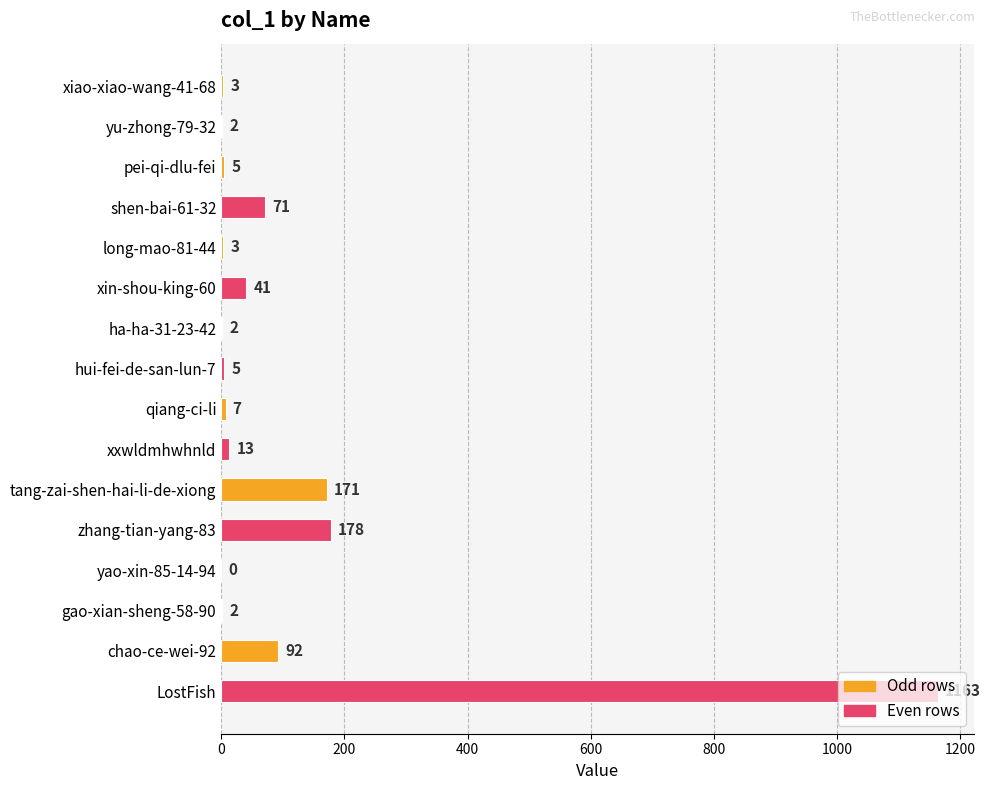

What is the sum of all values?

1758